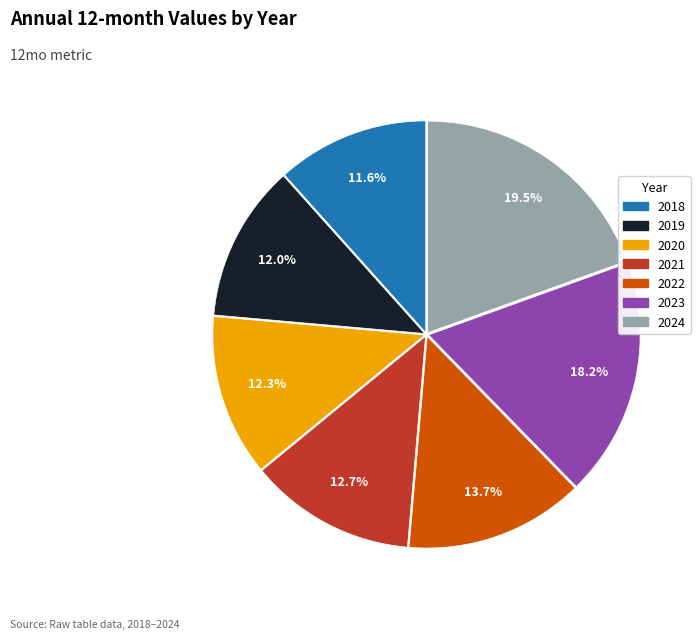

Combined, what portion of the pie is 2020 and 2023?

30.5%